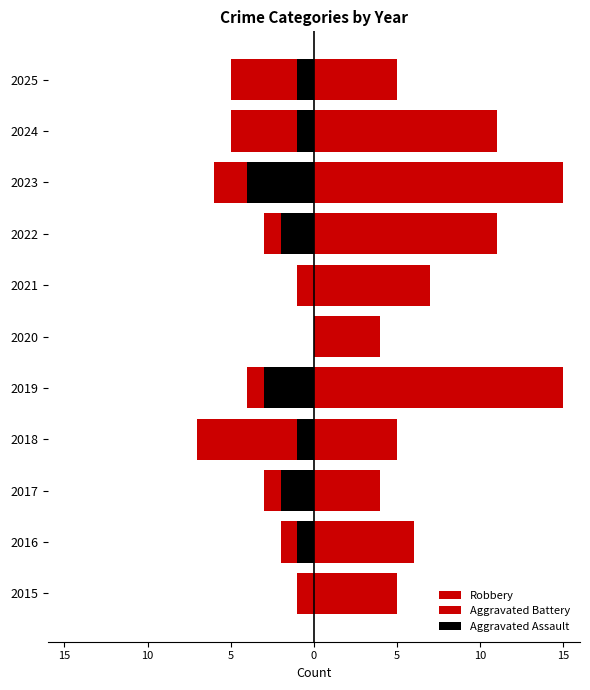

What is the spread (max minus min) of values at 2019?

19